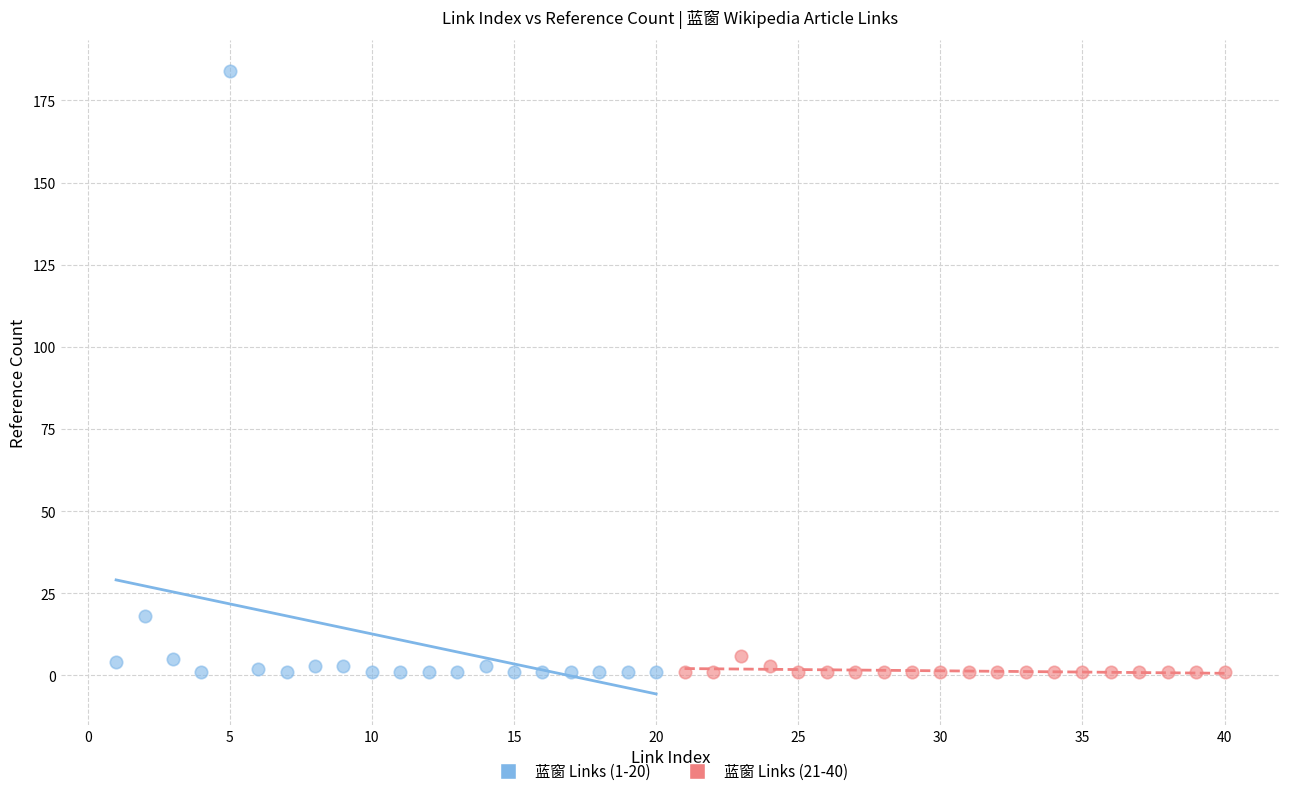

Which series has the widest spread of Y values?

蓝窗 Links (1-20)